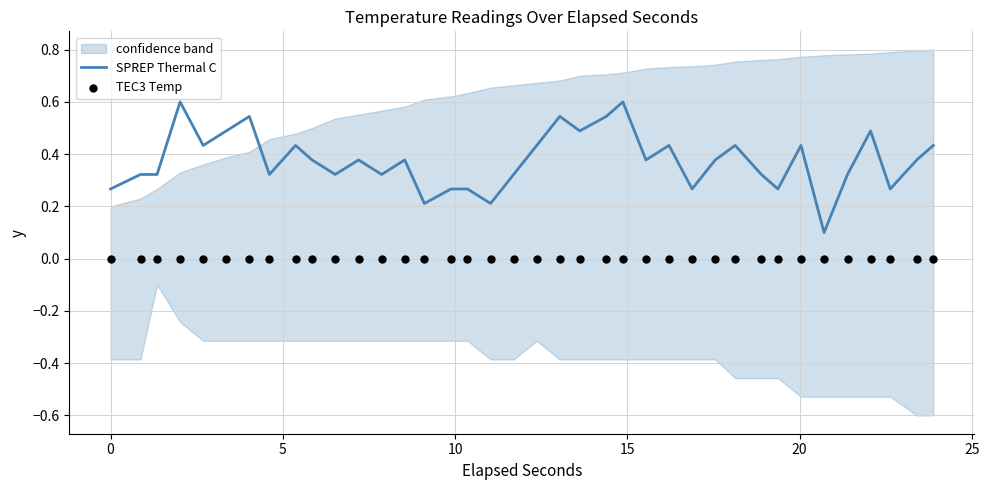

Which series has the largest total across all categories?

SPREP Thermal C